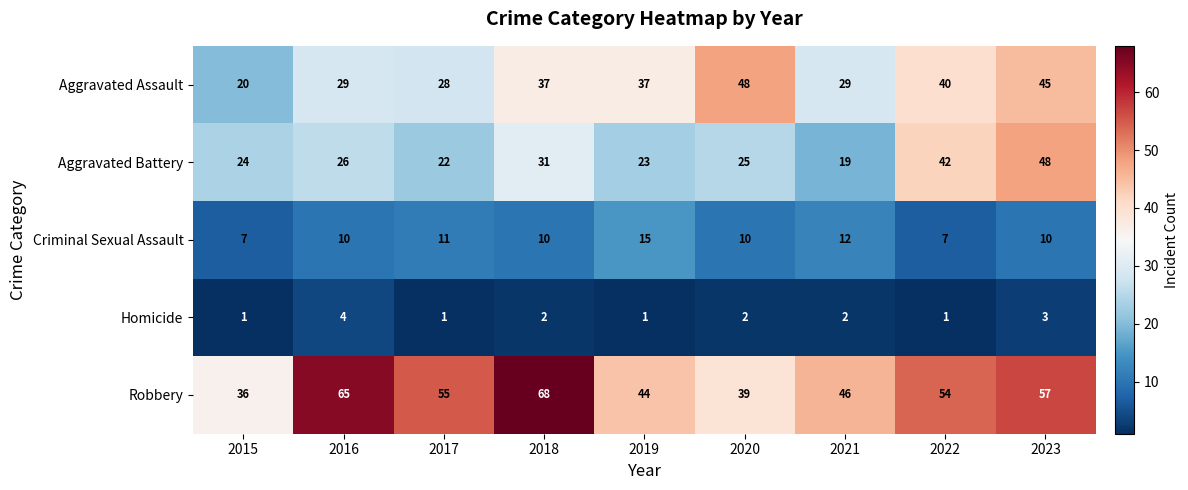

How many distinct data groups are displayed?

5